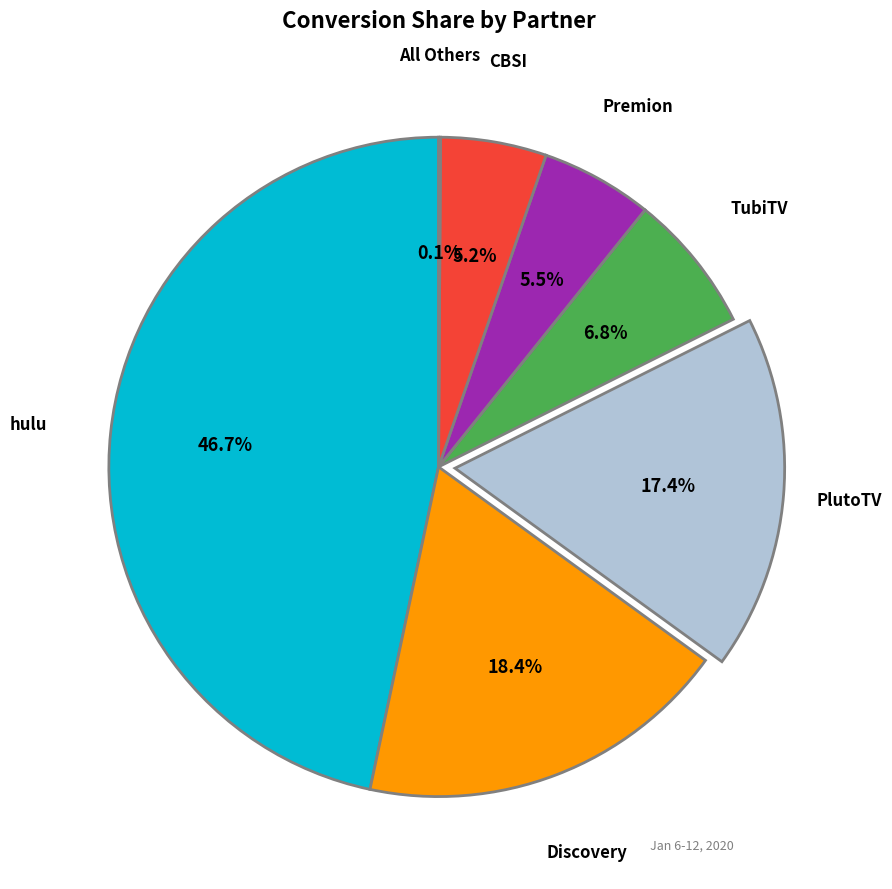

Does any single category account for the majority?

No